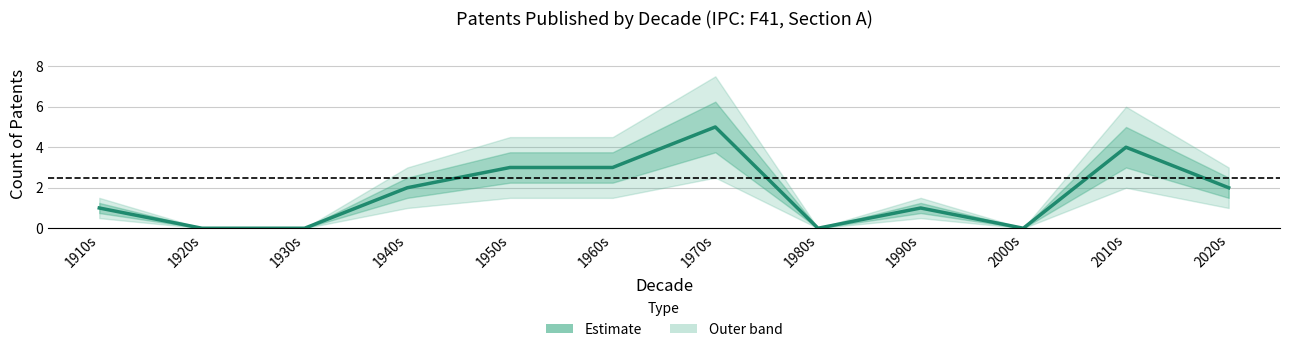

Where is the first local maximum?

1970s